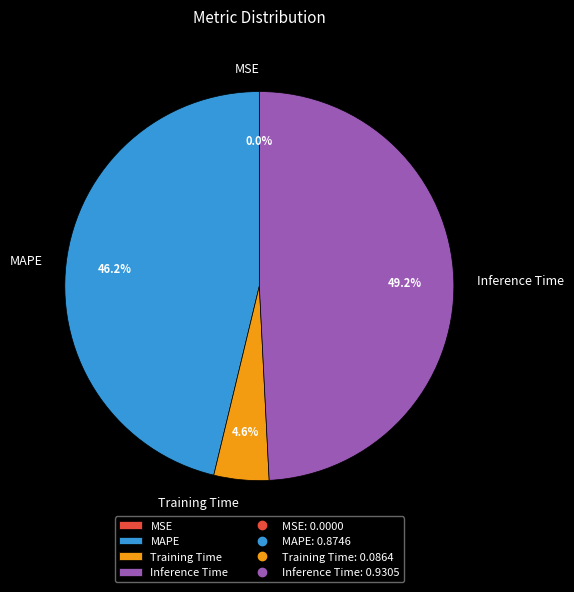

Does any single category account for the majority?

No